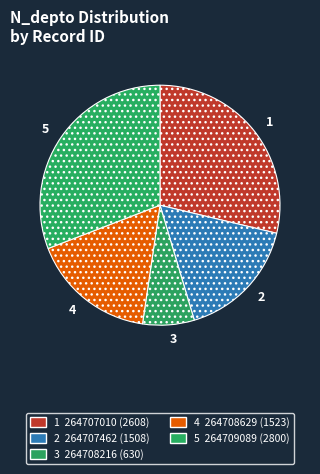

Is there any slice that represents more than half of the pie?

No